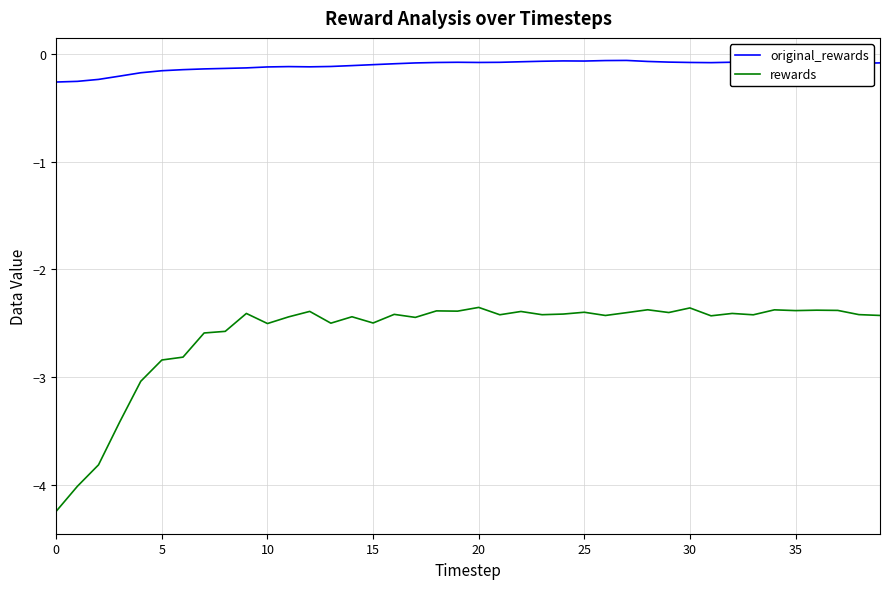

Which series has the largest range (max minus min)?

rewards